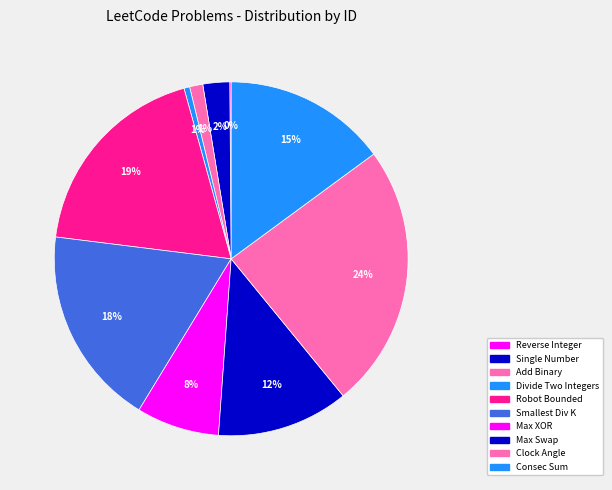

Which slice is the smallest?

Reverse Integer